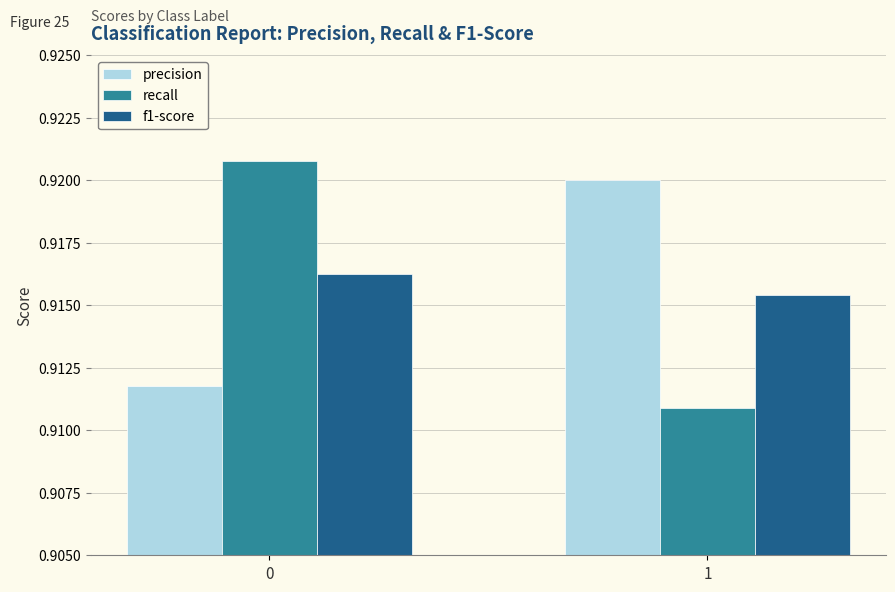

What is the sum of all f1-score values?

1.8